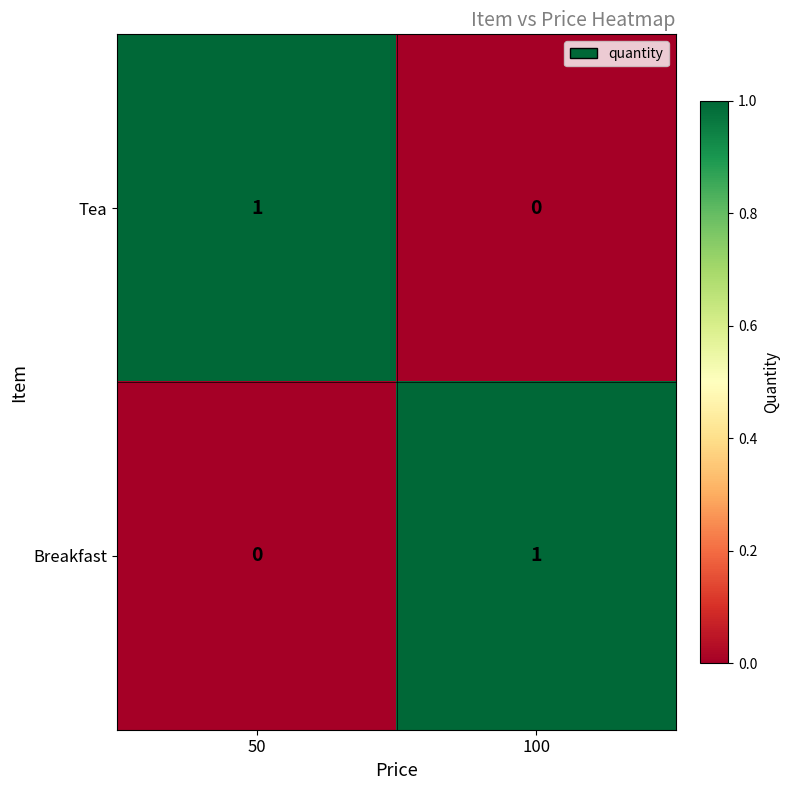

Is it true that Breakfast equals 0 at 100?

False